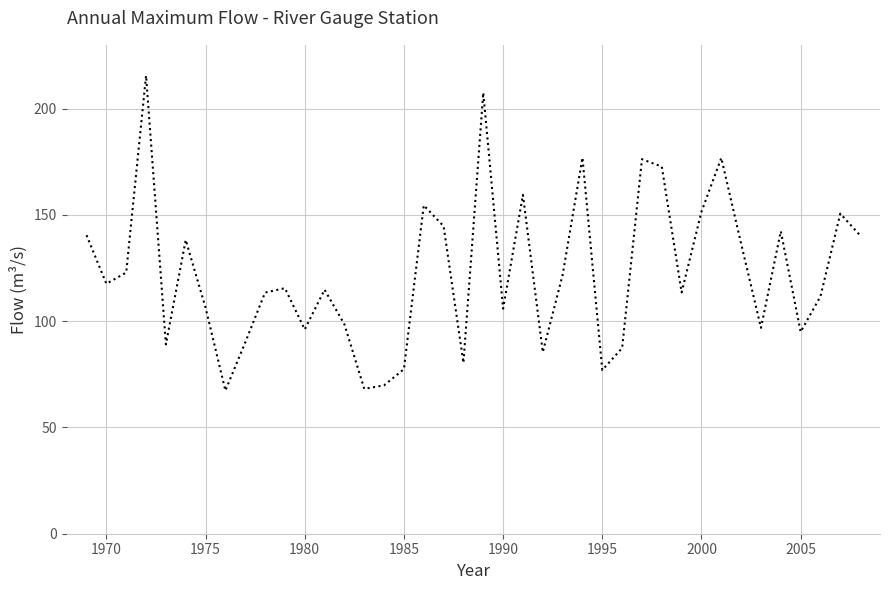

What is the minimum value shown in the chart?

67.3